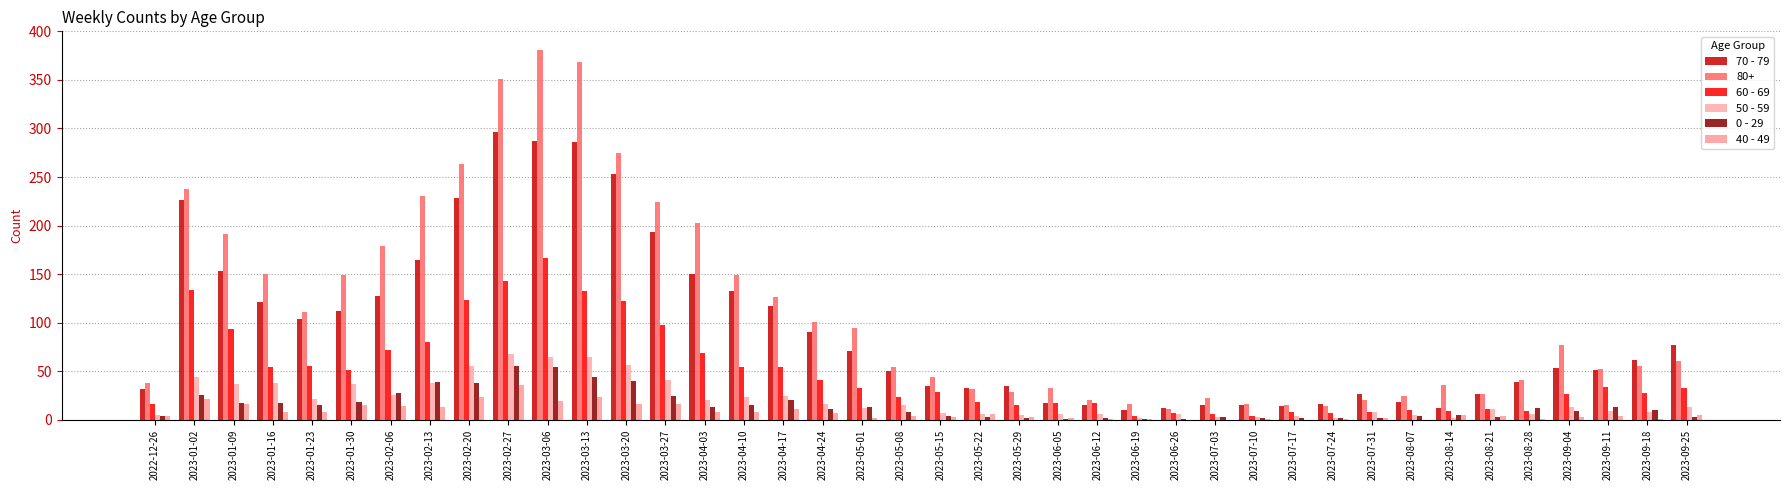

How many groups of bars are there?

40